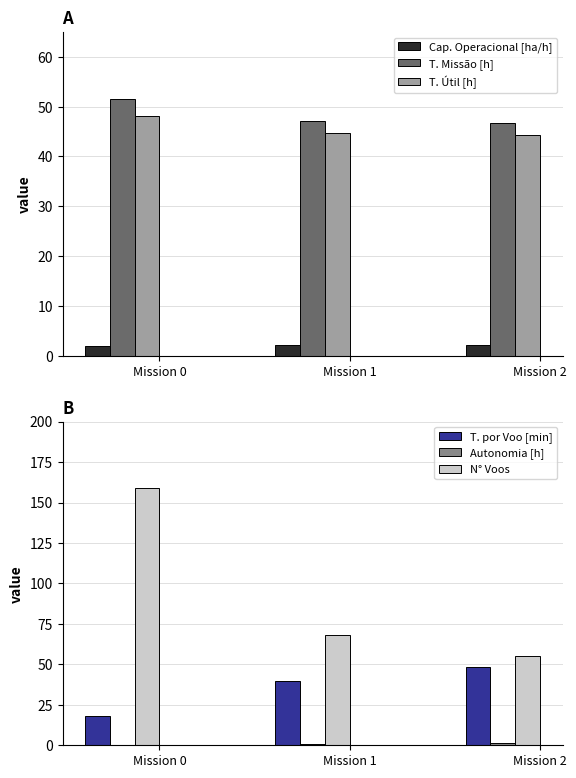

How many bars are there in total?

18